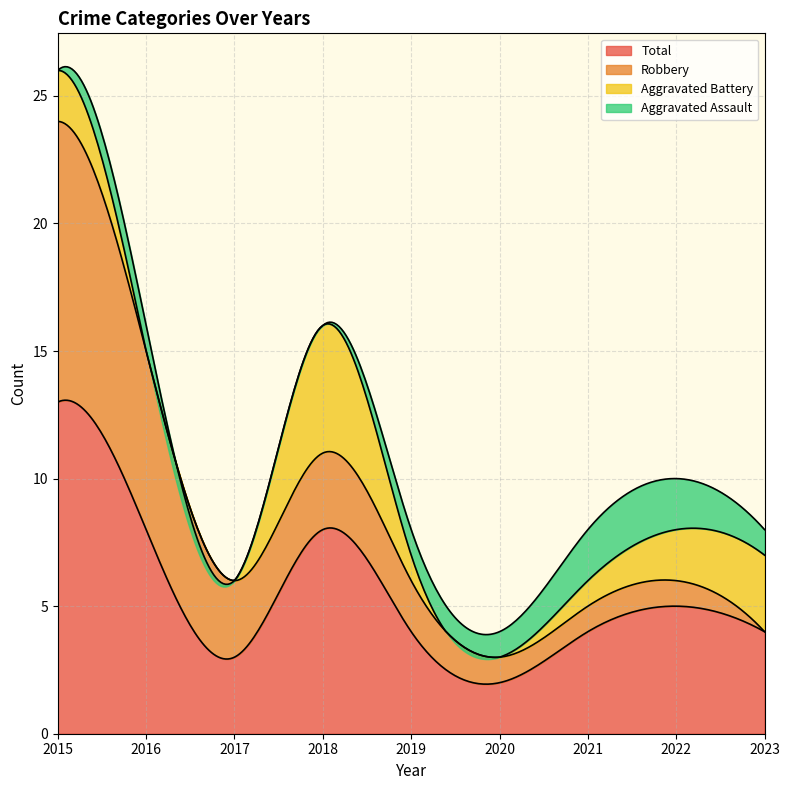

What is the total value across all series at 2020?

4